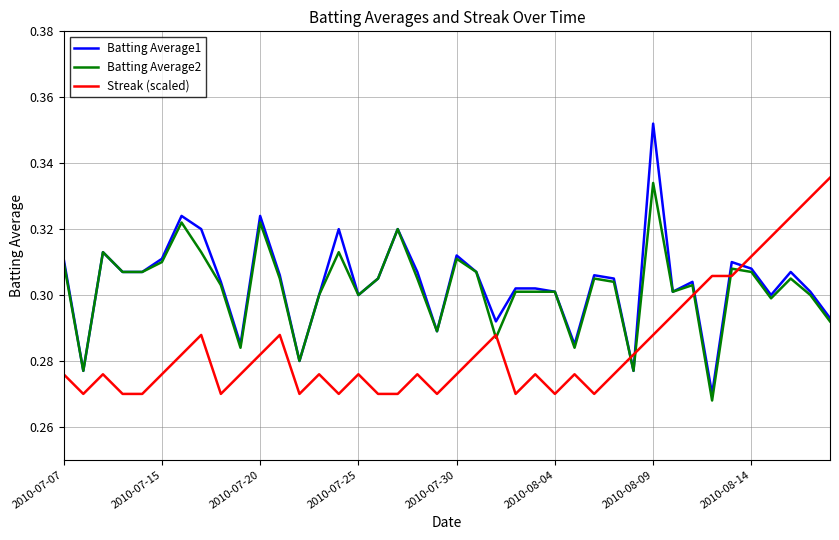

Which series has the widest spread of values?

Batting Average1